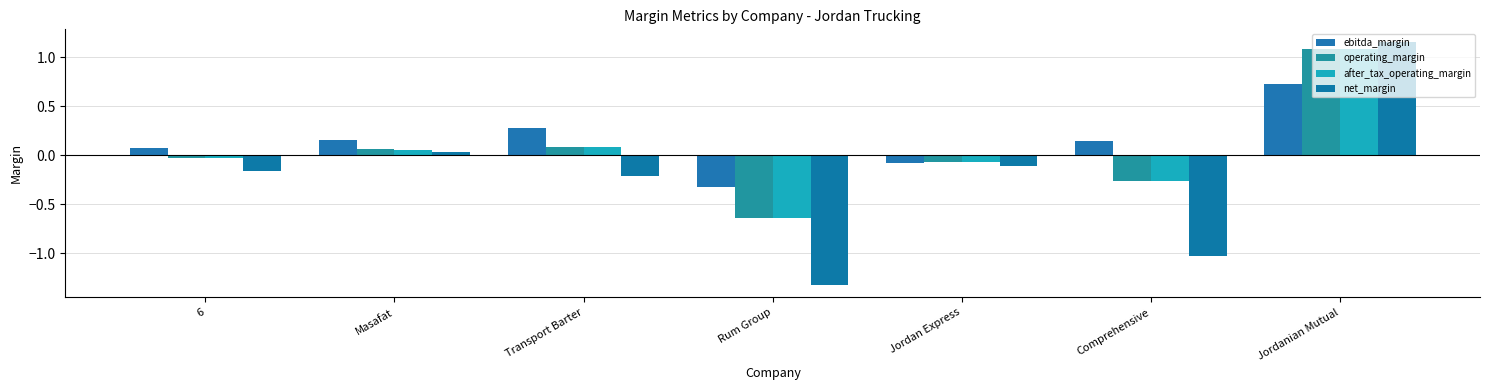

How many data points in ebitda_margin are less than 0?

2